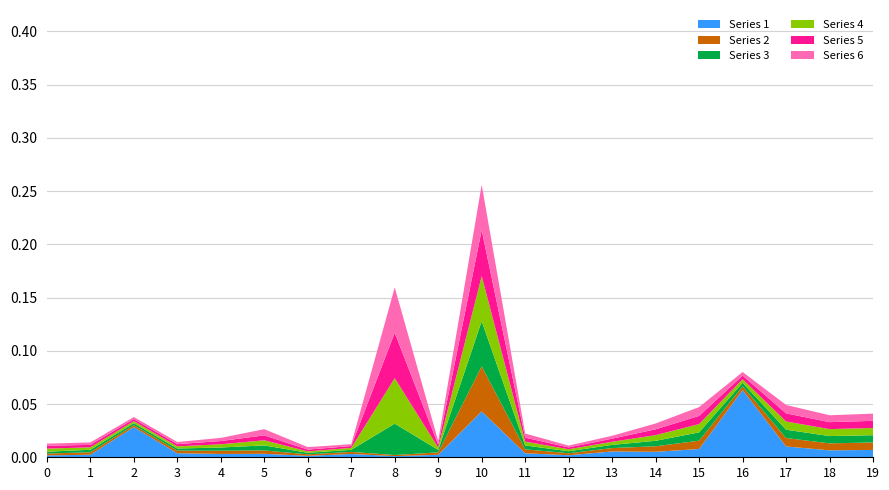

Reading left to right, list all the values displayed in this chart.

Series 1: 0.0	0.0	0.0	0.0	0.0	0.0	0.0	0.0	0.0	0.0	0.0	0.0	0.0	0.0	0.0	0.0	0.1	0.0	0.0	0.0
Series 2: 0.0	0.0	0.0	0.0	0.0	0.0	0.0	0.0	0.0	0.0	0.0	0.0	0.0	0.0	0.0	0.0	0.0	0.0	0.0	0.0
Series 3: 0.0	0.0	0.0	0.0	0.0	0.0	0.0	0.0	0.0	0.0	0.0	0.0	0.0	0.0	0.0	0.0	0.0	0.0	0.0	0.0
Series 4: 0.0	0.0	0.0	0.0	0.0	0.0	0.0	0.0	0.0	0.0	0.0	0.0	0.0	0.0	0.0	0.0	0.0	0.0	0.0	0.0
Series 5: 0.0	0.0	0.0	0.0	0.0	0.0	0.0	0.0	0.0	0.0	0.0	0.0	0.0	0.0	0.0	0.0	0.0	0.0	0.0	0.0
Series 6: 0.0	0.0	0.0	0.0	0.0	0.0	0.0	0.0	0.0	0.0	0.0	0.0	0.0	0.0	0.0	0.0	0.0	0.0	0.0	0.0